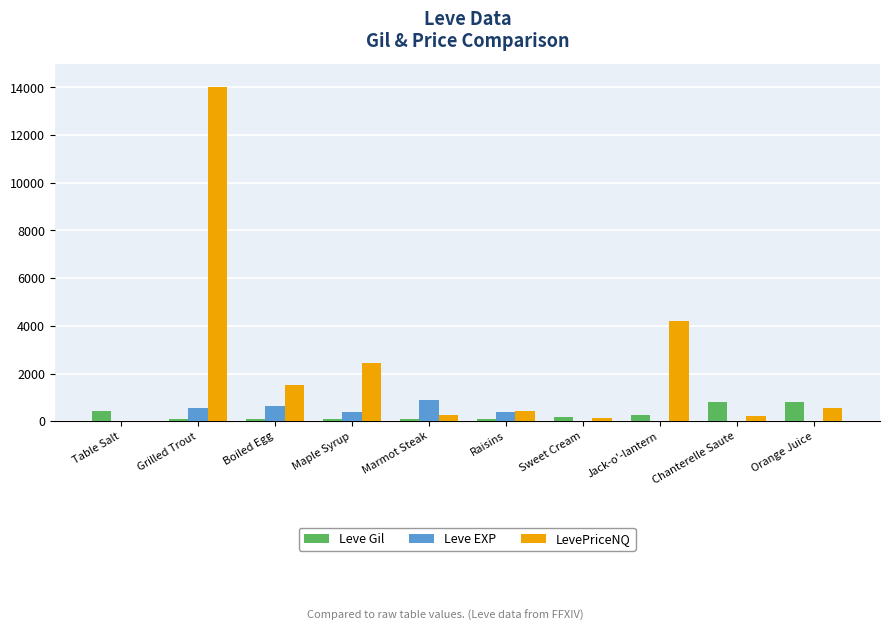

The value of Leve EXP at Raisins is 370.0. True or false?

True